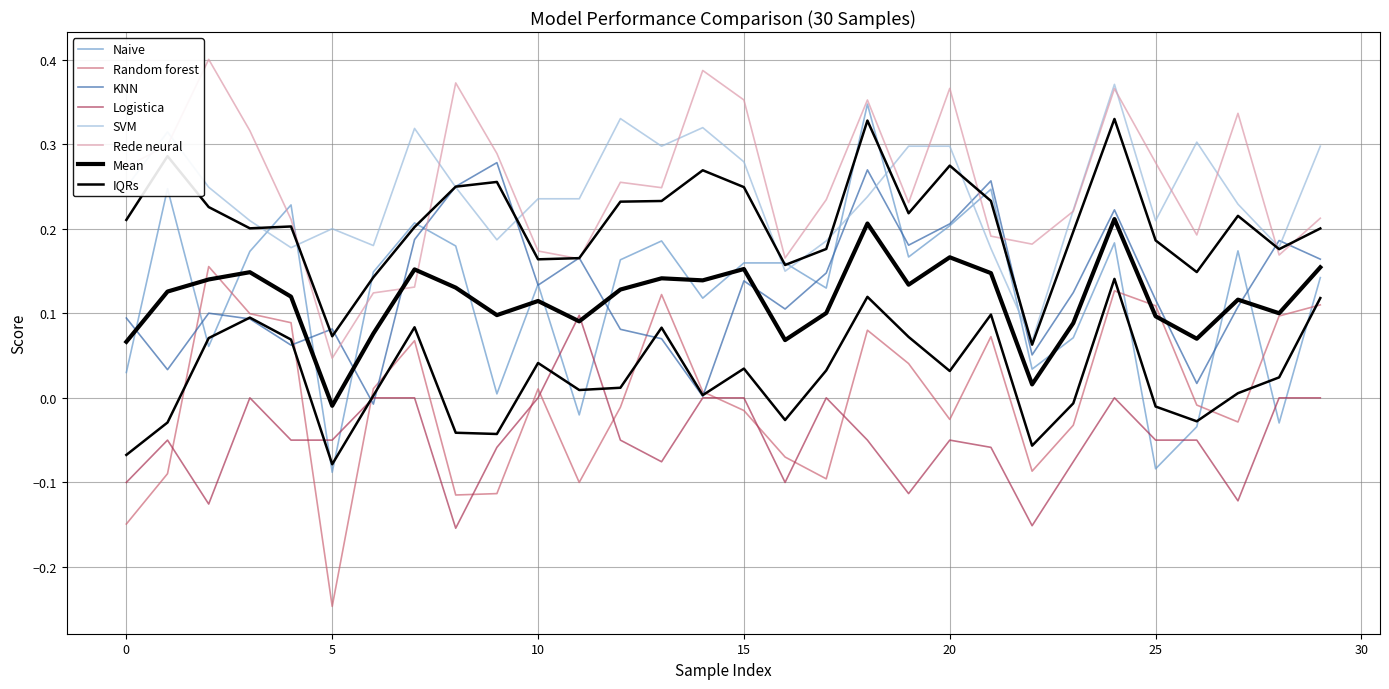

Is this an area chart (filled region under the line)?

No